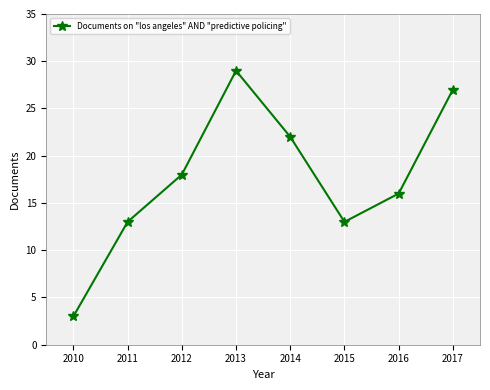

Reading left to right, transcribe all the data shown in this chart.

3	13	18	29	22	13	16	27